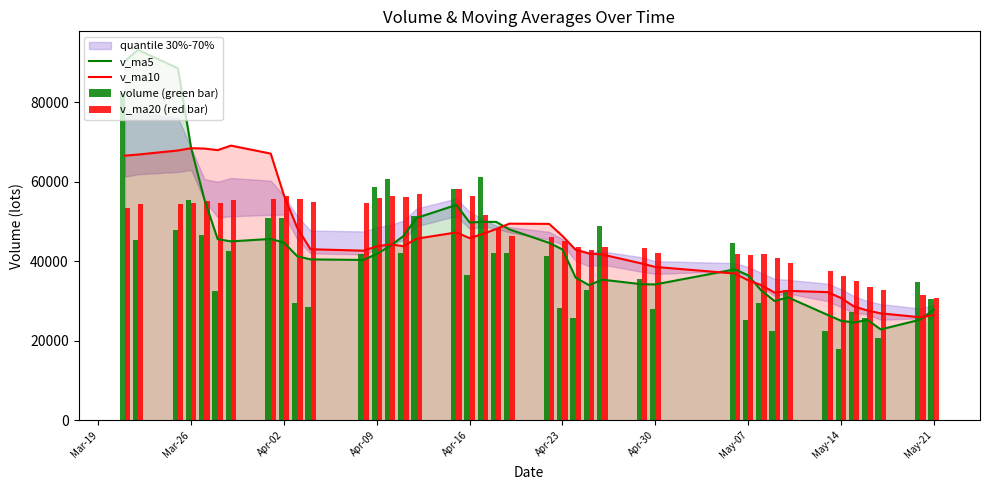

The value of v_ma5 at Apr-02 is 44705.4. True or false?

True